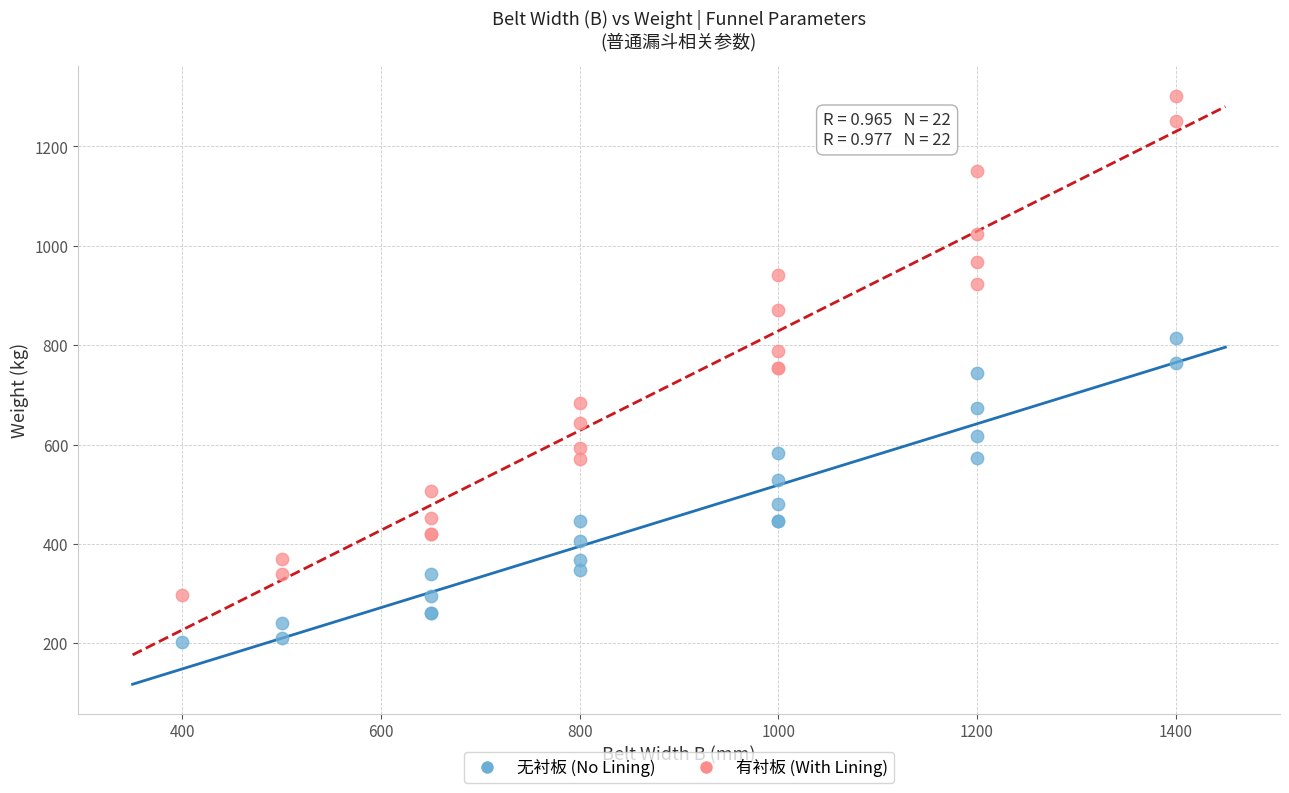

What are all the series names shown in the legend?

无衬板 (No Lining), 有衬板 (With Lining)